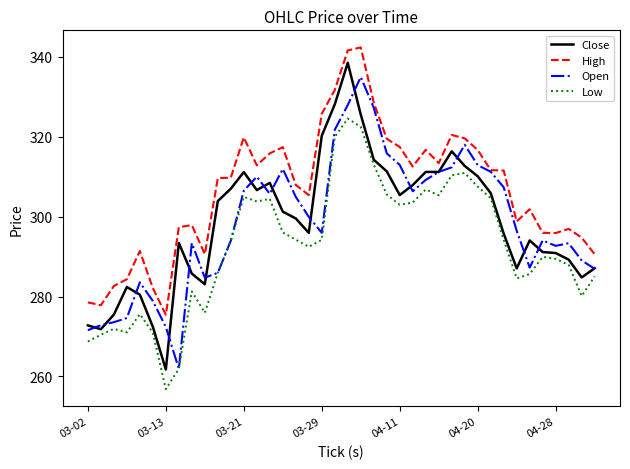

What is the maximum value for Close?

338.5